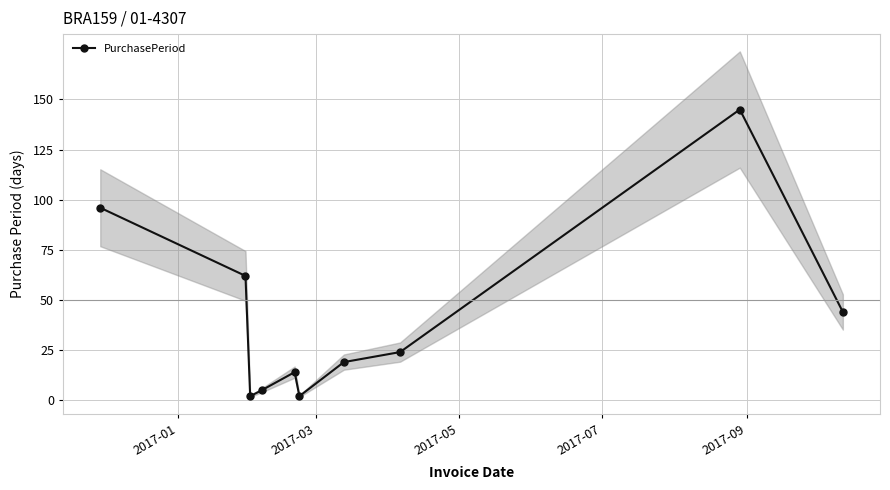

True or false: PurchasePeriod has more than 1 interior local peaks.

True